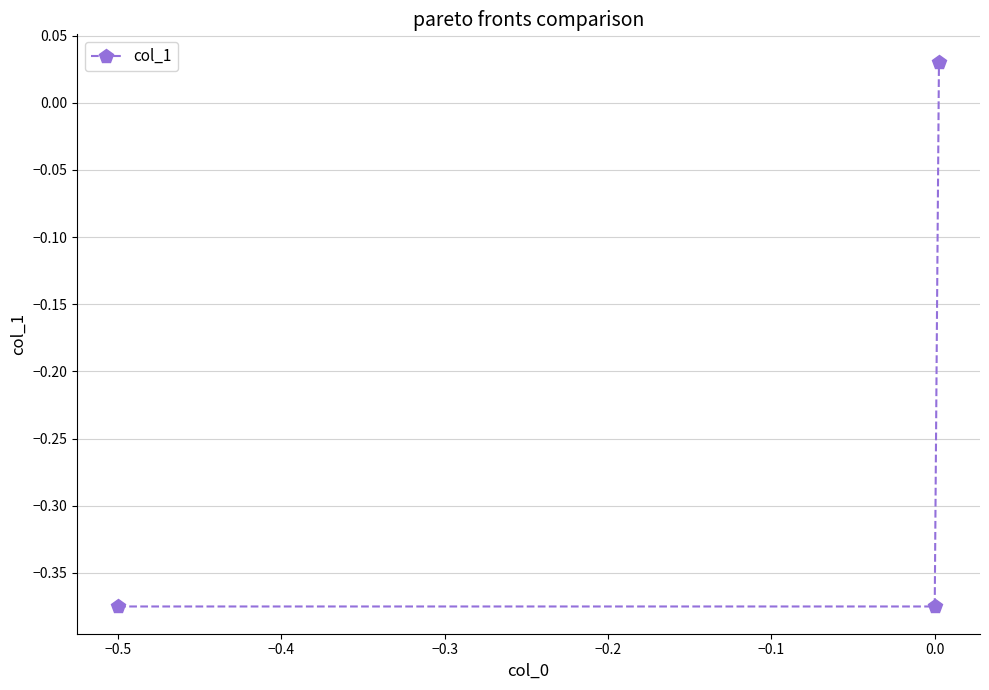

What is the sum of all values?

-0.7